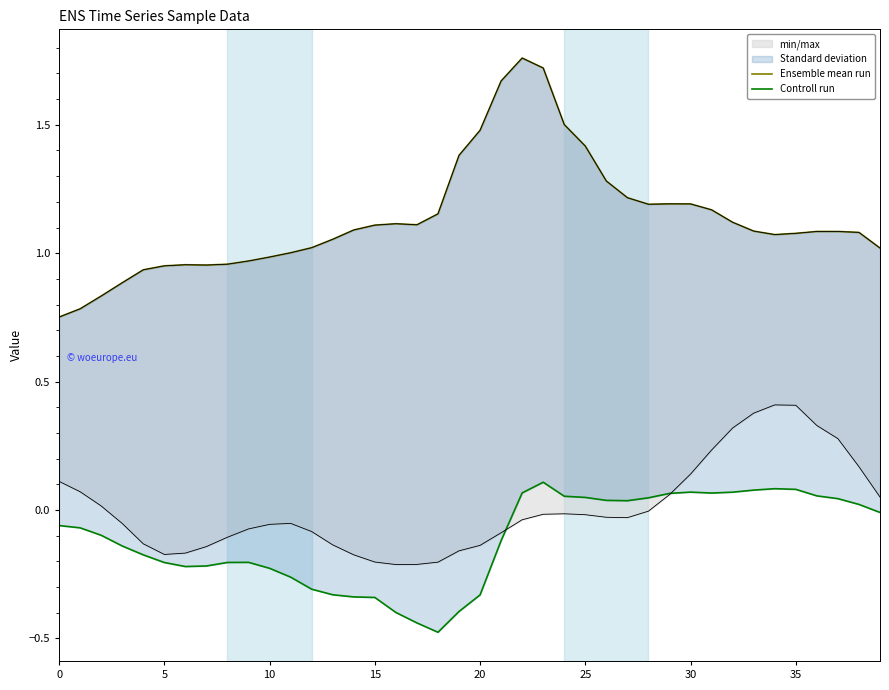

Which series has the largest range (max minus min)?

Ensemble mean run